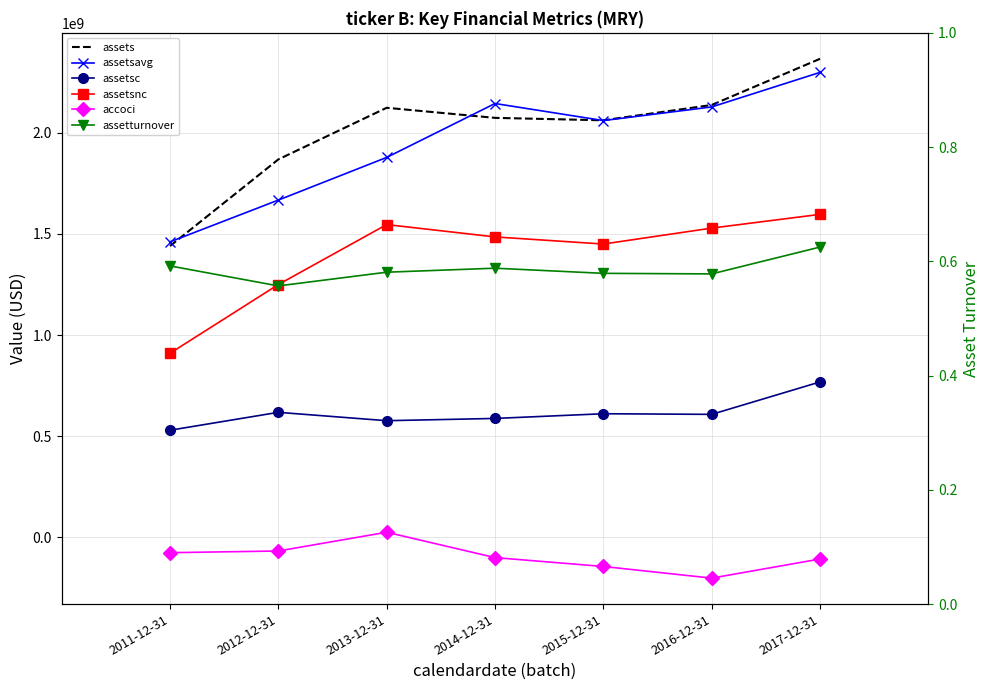

Reading right to left, list all the values displayed in this chart.

assets: 2365716000.0	2137539000.0	2061866000.0	2073885000.0	2123673000.0	1868596000.0	1440365000.0
assetsavg: 2298568750.0	2127821000.0	2060556000.0	2144784250.0	1878356250.0	1667531250.0	1460887000.0
assetsc: 768721000.0	608492000.0	611588000.0	588396000.0	577196000.0	618540000.0	529994000.0
assetsnc: 1596995000.0	1529047000.0	1450278000.0	1485489000.0	1546477000.0	1250056000.0	910371000.0
accoci: -106399000.0	-200828000.0	-143252000.0	-99453000.0	25944000.0	-66752000.0	-75054000.0
assetturnover: 0.6	0.6	0.6	0.6	0.6	0.6	0.6